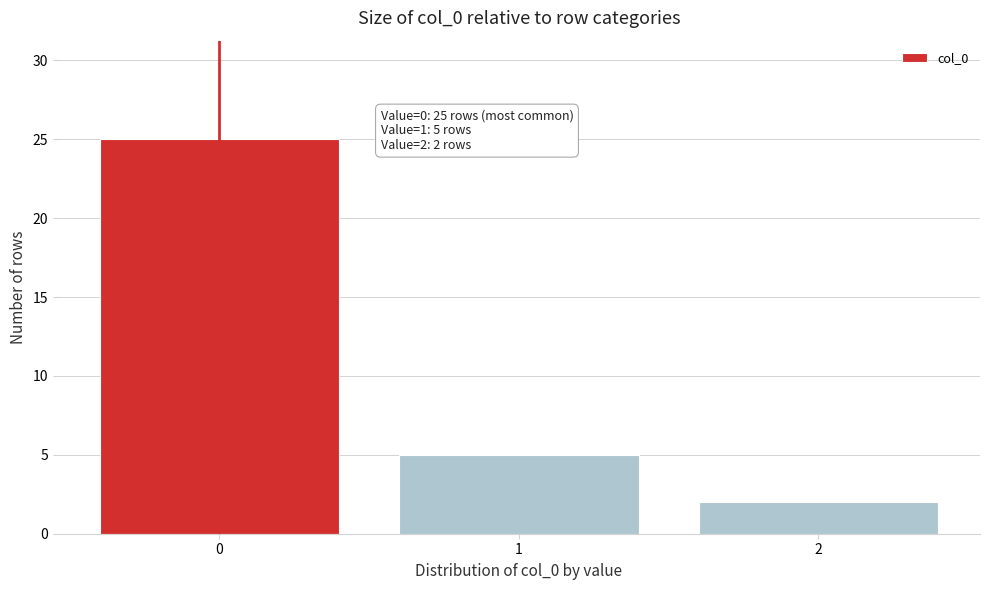

Reading right to left, what are all the values shown in this chart?

2=2	1=5	0=25